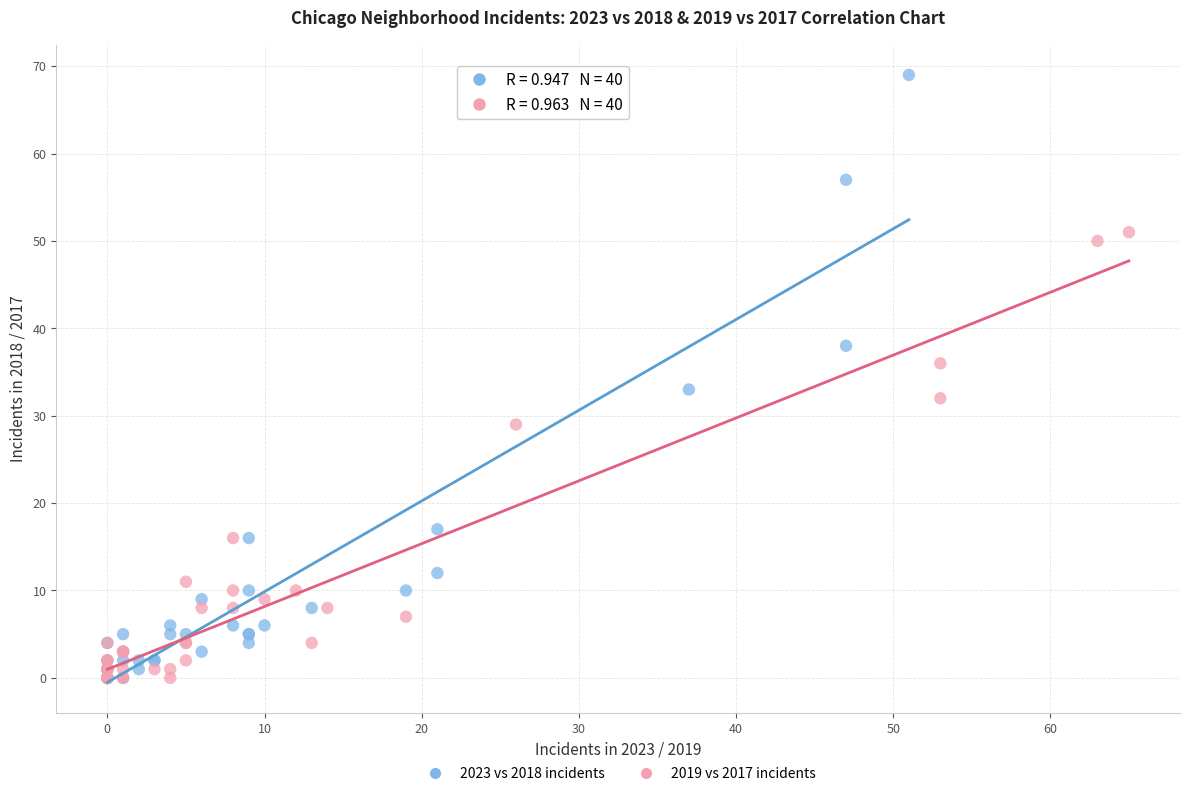

Which series reaches the maximum Y coordinate?

2023 vs 2018 incidents